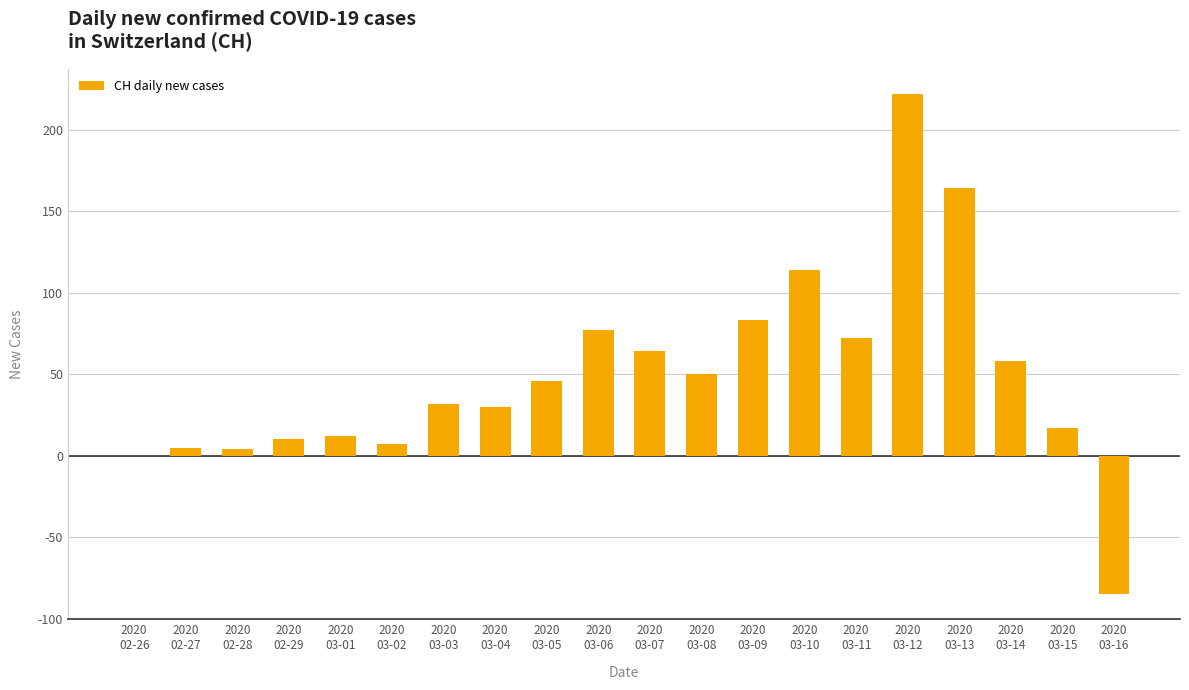

Count the number of data series in this chart.

1